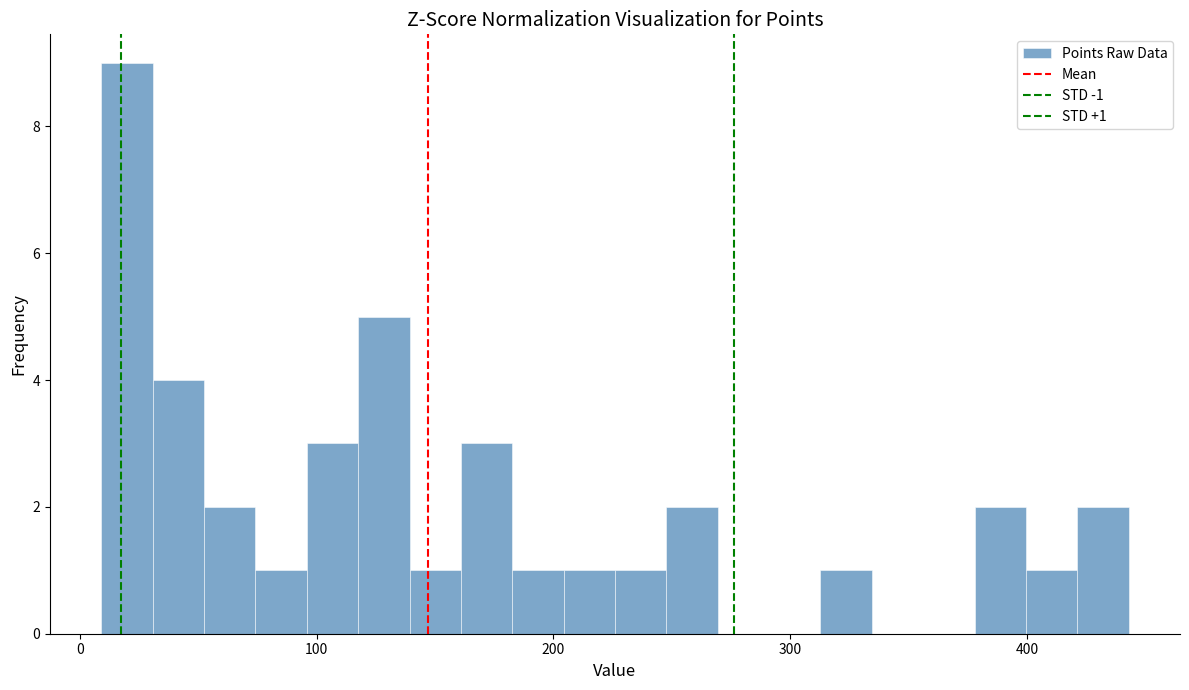

Read against the x-axis, roughly where is the centre of the tallest bar?

20